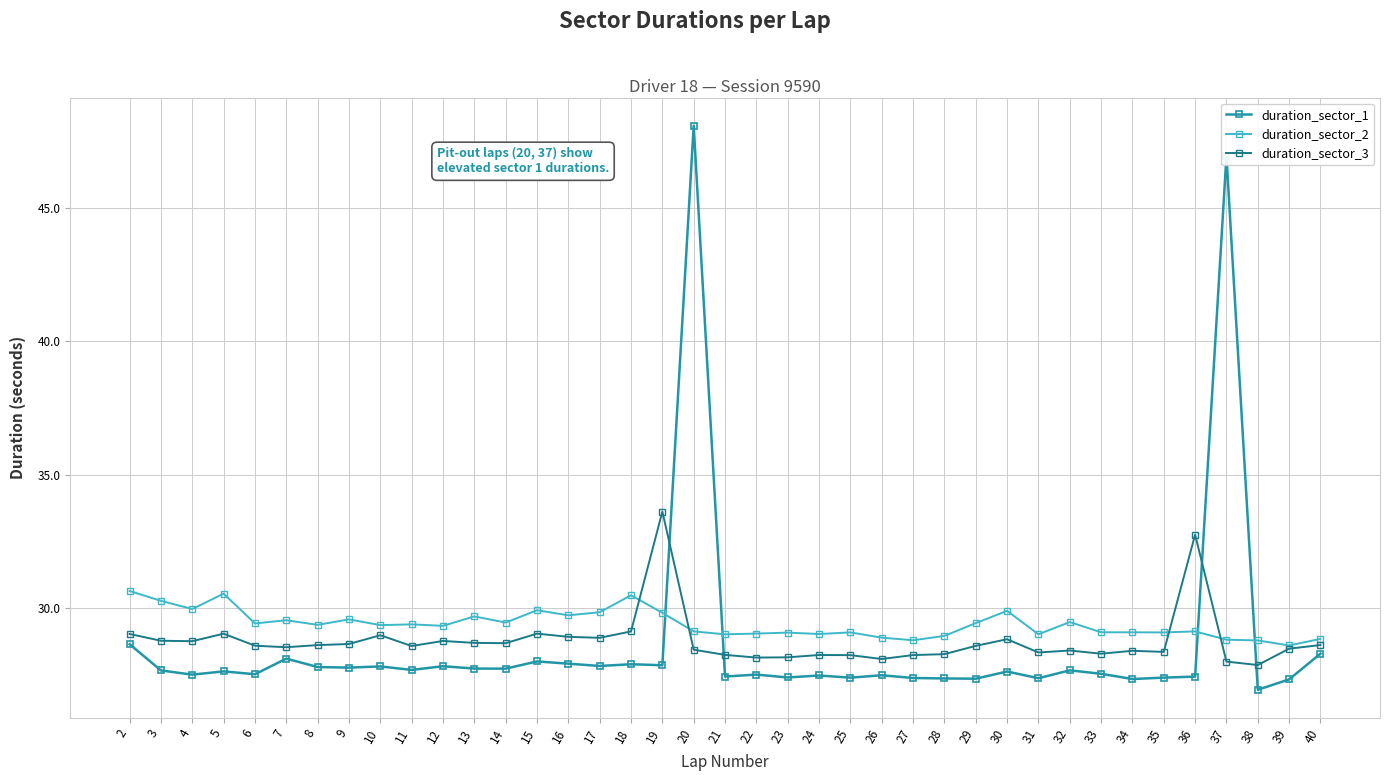

At which category does the chart reach its minimum across all series?

38